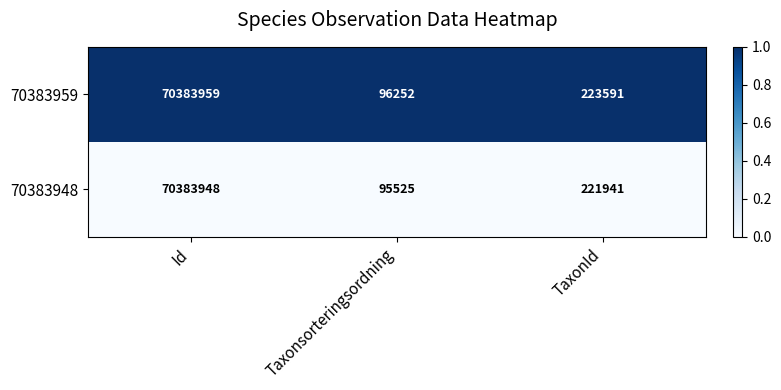

What is the difference between the maximum and minimum values in the 70383959 series?

70287707